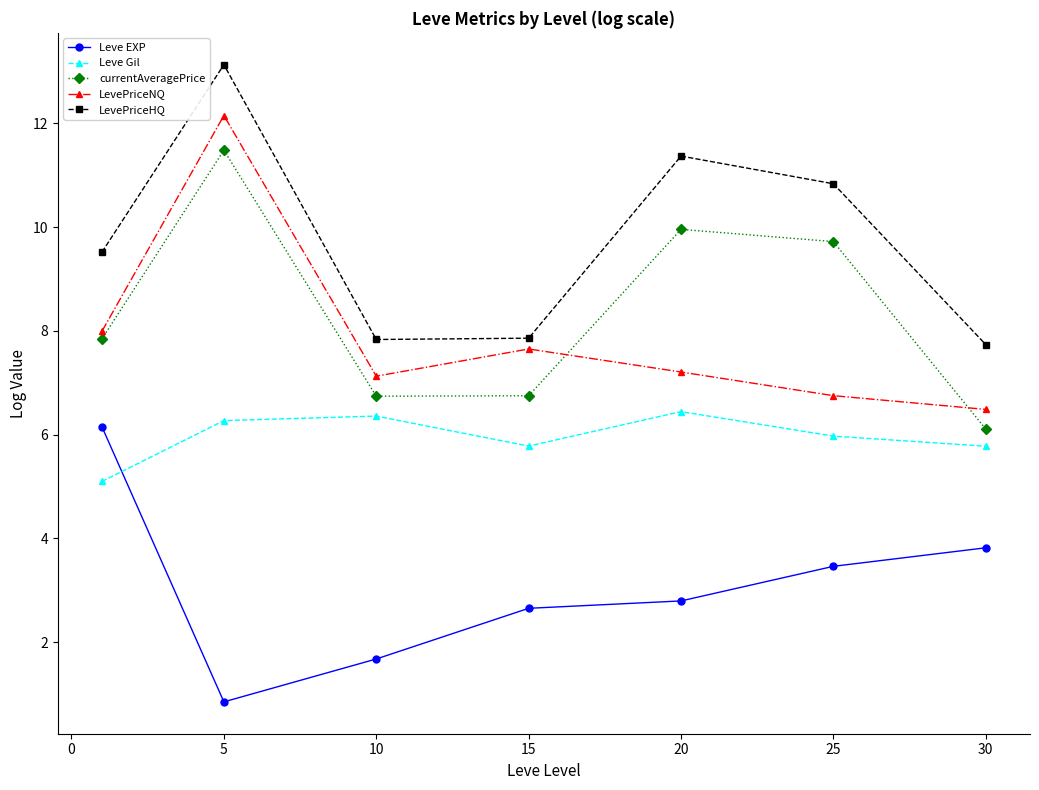

What is the value of the Leve Gil point at the 5th from the left?

6.4